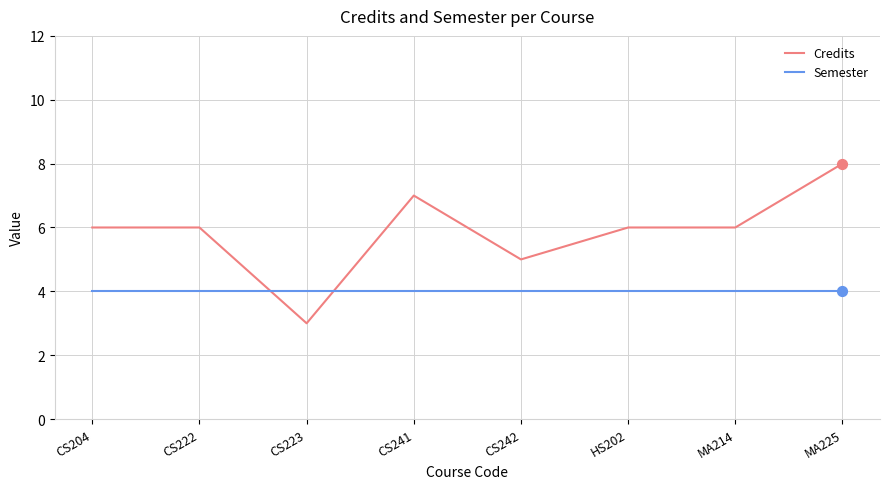

Which series has the widest spread of values?

Credits